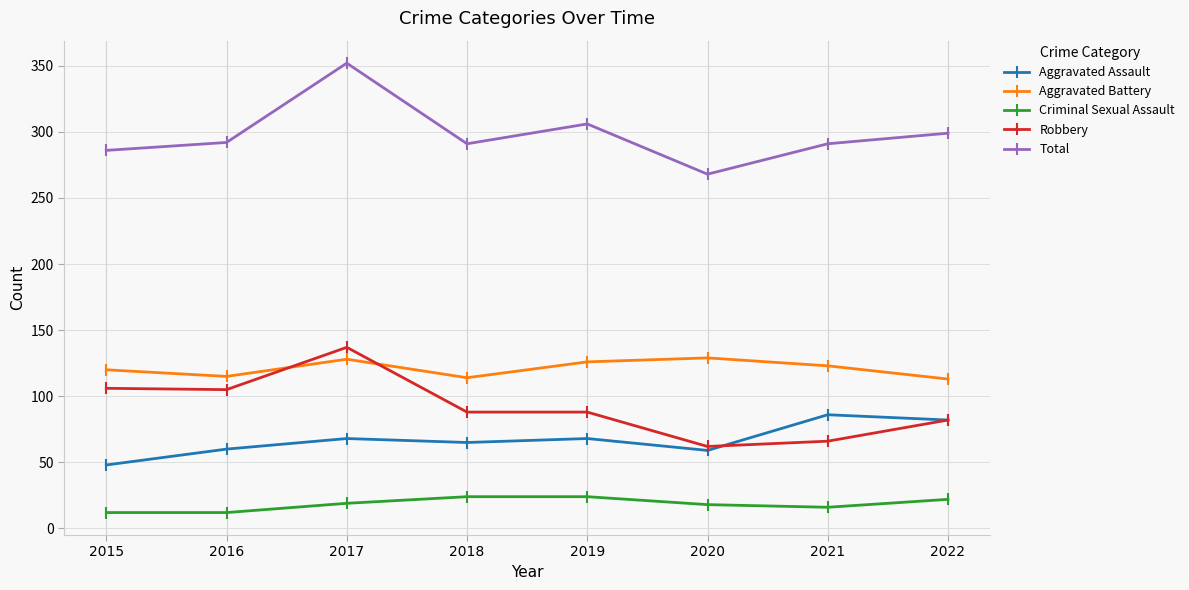

Which series has the largest total across all categories?

Total